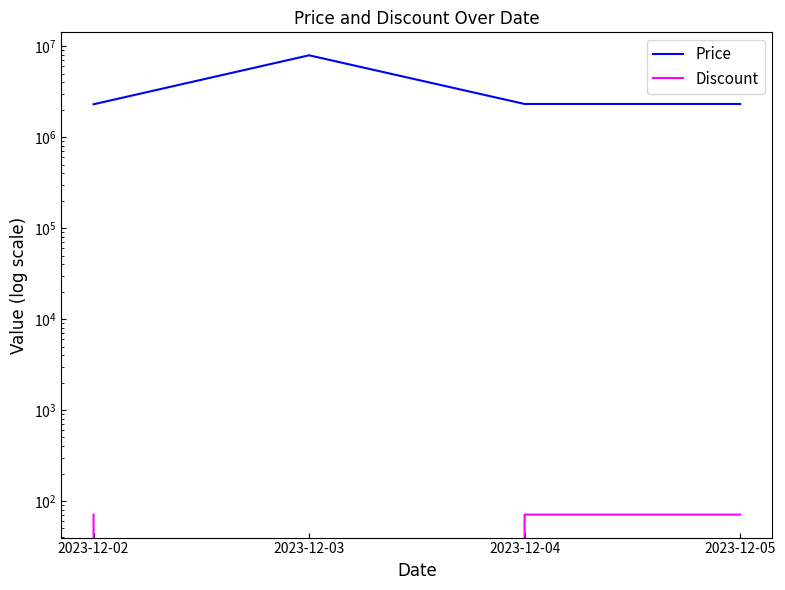

Reading left to right, list all the values displayed in this chart.

Price: 2300900	7947000	2318100	2318100
Discount: 71	0	71	71